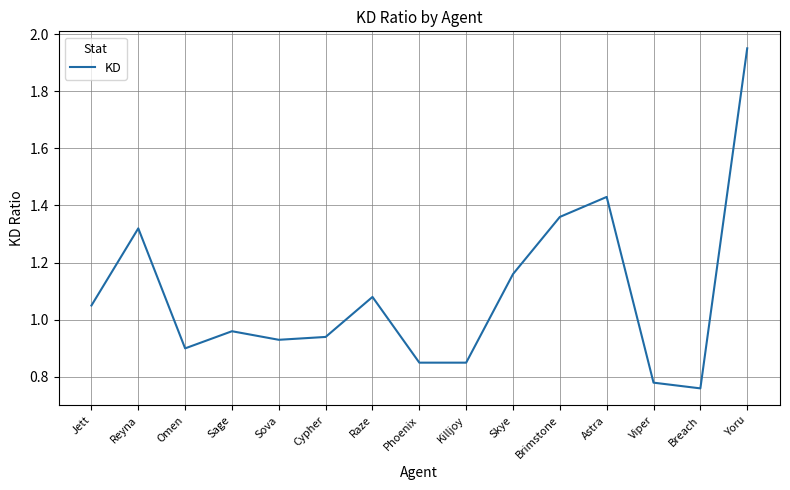

Between Cypher and Brimstone, which is larger?

Brimstone